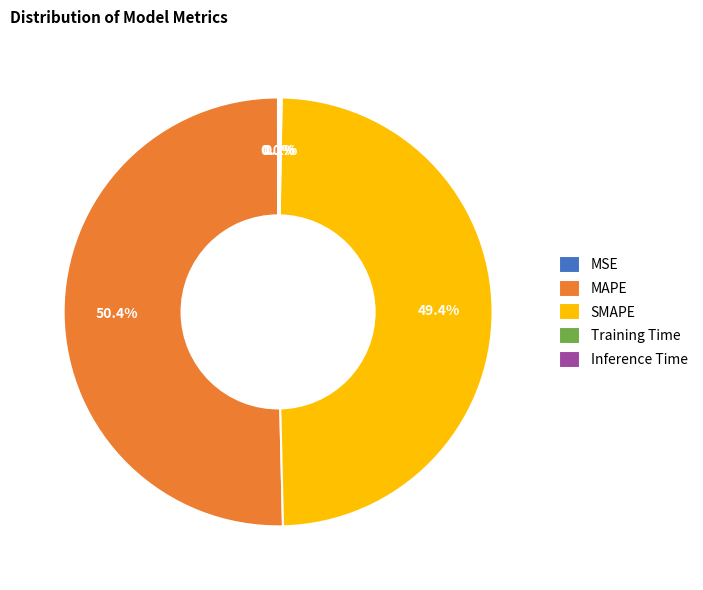

What is the largest slice in the pie chart?

MAPE